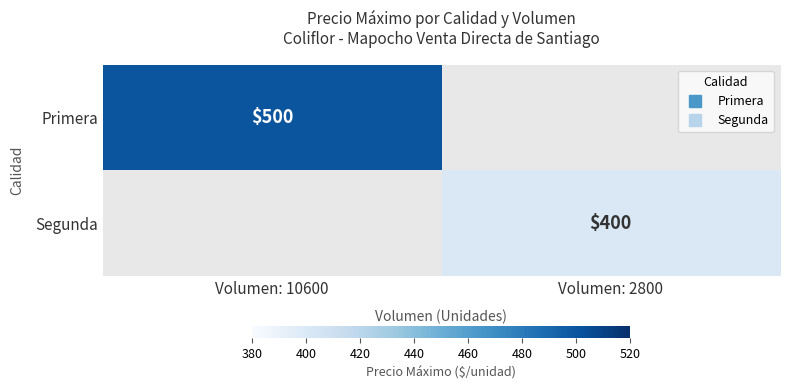

List the series in order of their overall mean, highest first.

Primera, Segunda